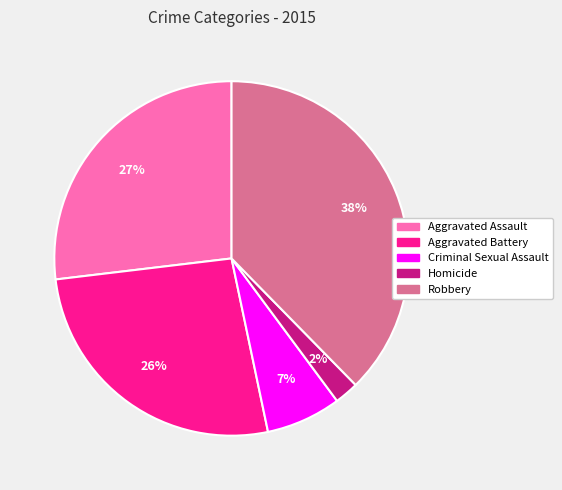

Which slice is the largest?

Robbery